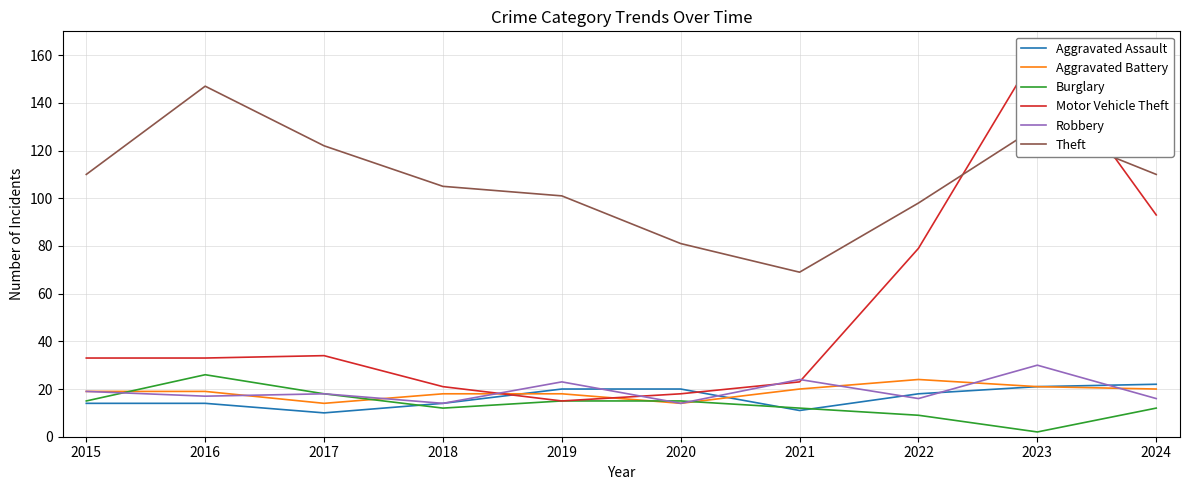

Which series has the largest total across all categories?

Theft